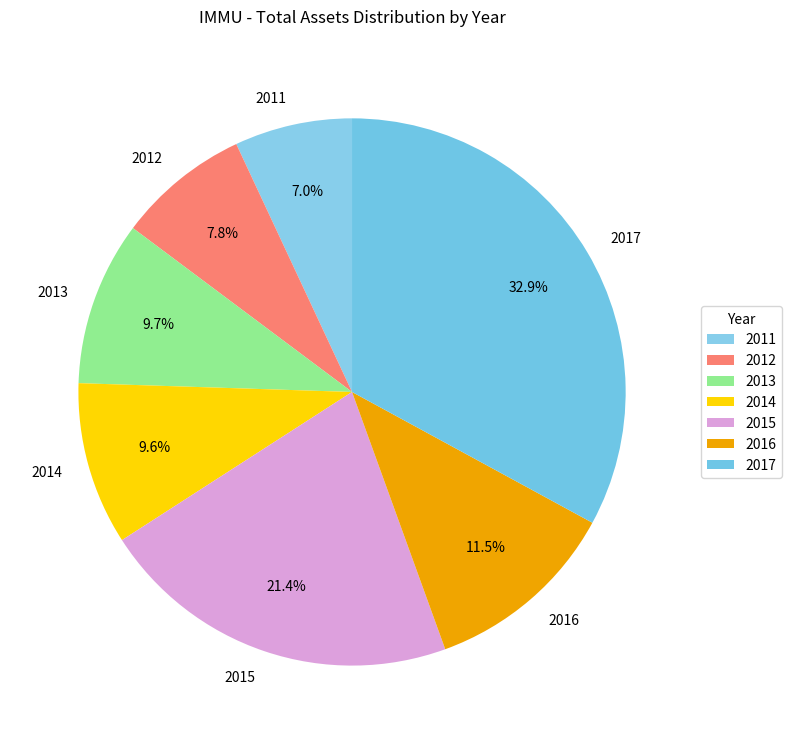

Approximately how many times larger is the value at 2011 compared to 2016?

0.6